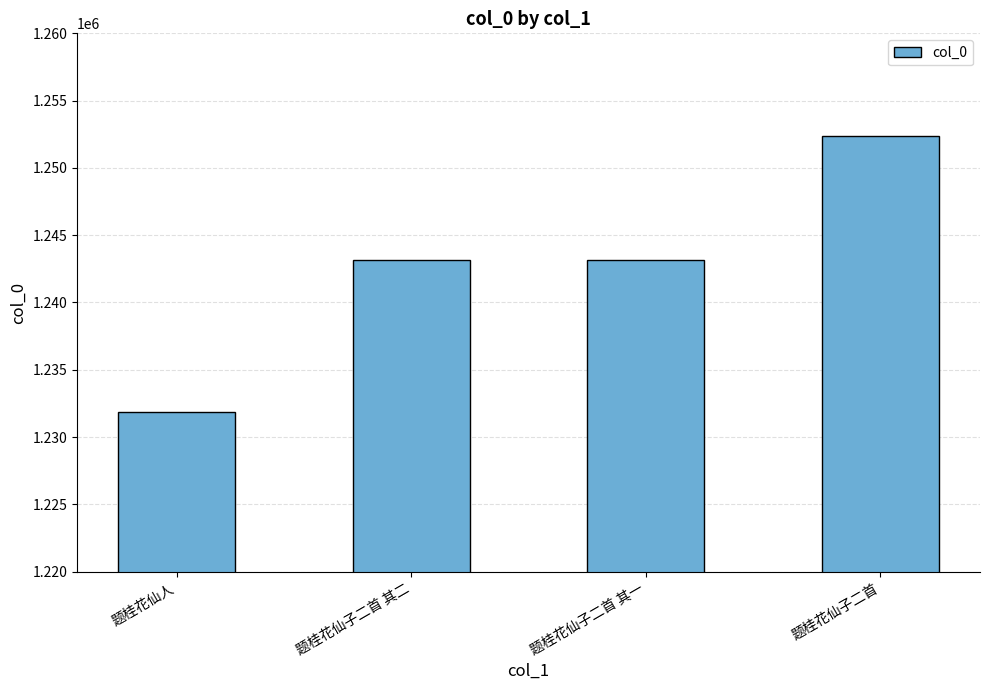

Is it true that the value at 题桂花仙子二首 is 1252379?

True